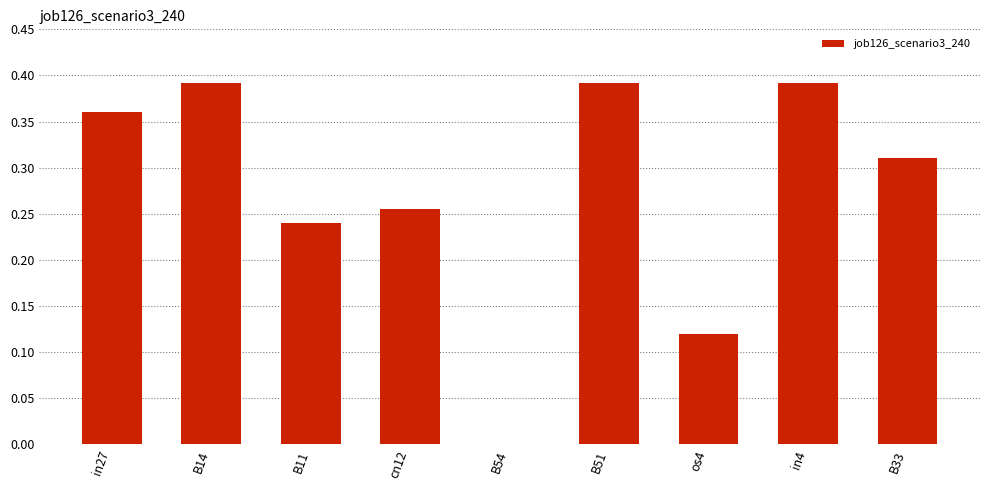

Which has a higher value, in27 or B14?

B14